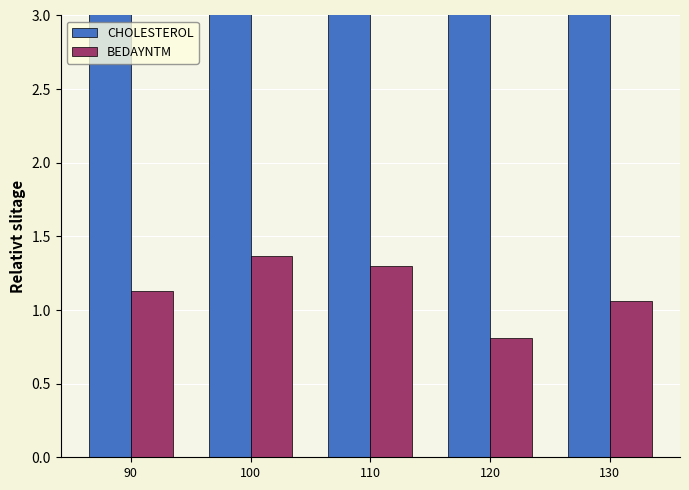

Reading right to left, transcribe all the data shown in this chart.

CHOLESTEROL: 5.1	5.0	4.1	5.5	4.2
BEDAYNTM: 1.1	0.8	1.3	1.4	1.1